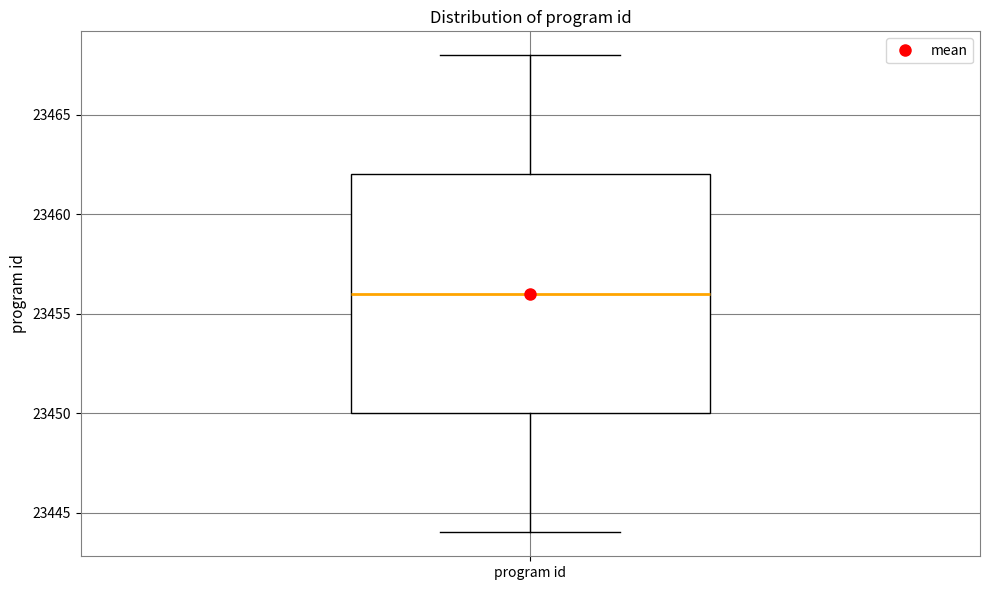

Transcribe this box plot: give where the median line is, the range the box spans, and where the two whiskers end, as read against the y-axis. The values are not printed on the chart, so give them approximately, as read against the axis.

median 23456, box 23450 to 23462, whiskers 23444 to 23468